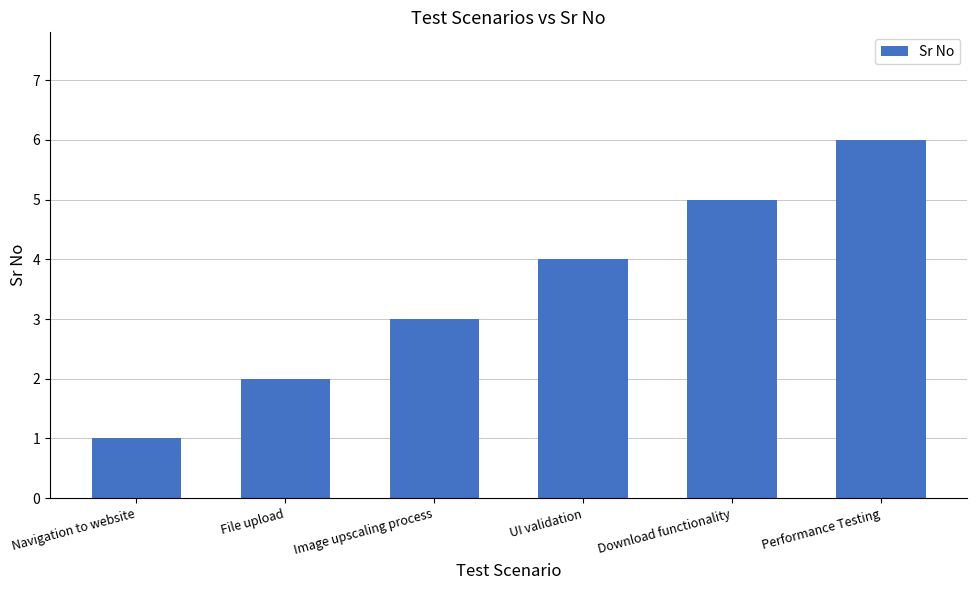

The chart shows a value of 6 at Performance Testing. True or false?

True